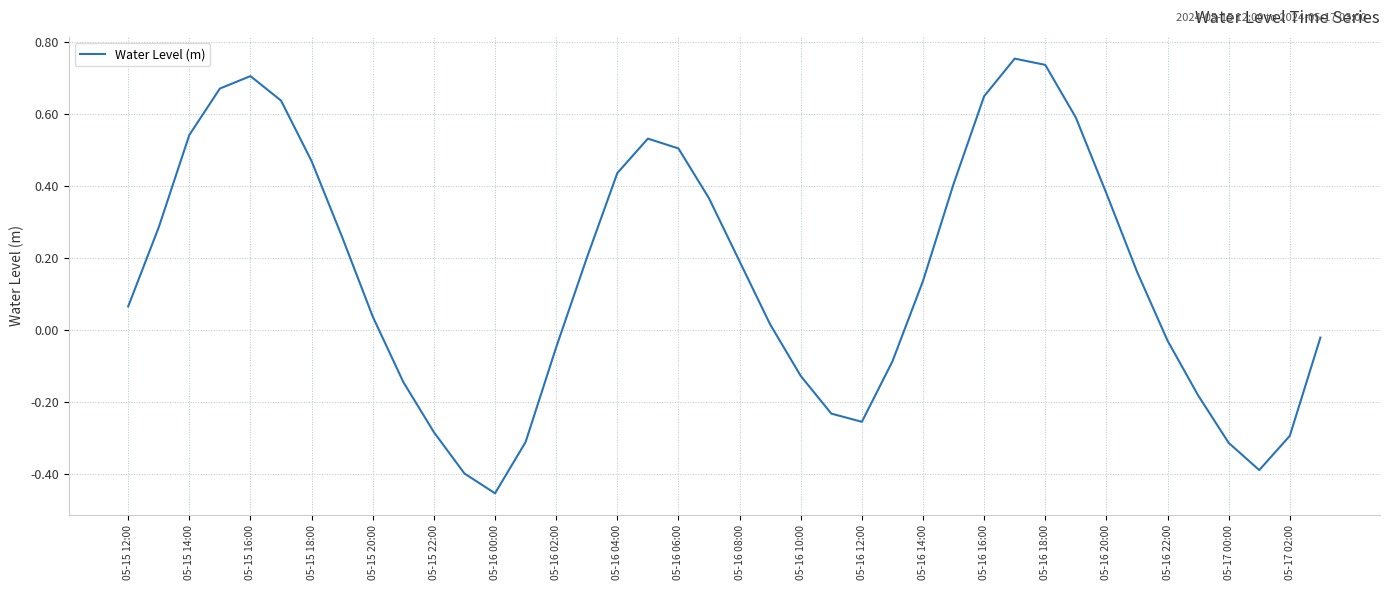

What is the difference between the maximum and minimum values?

1.2